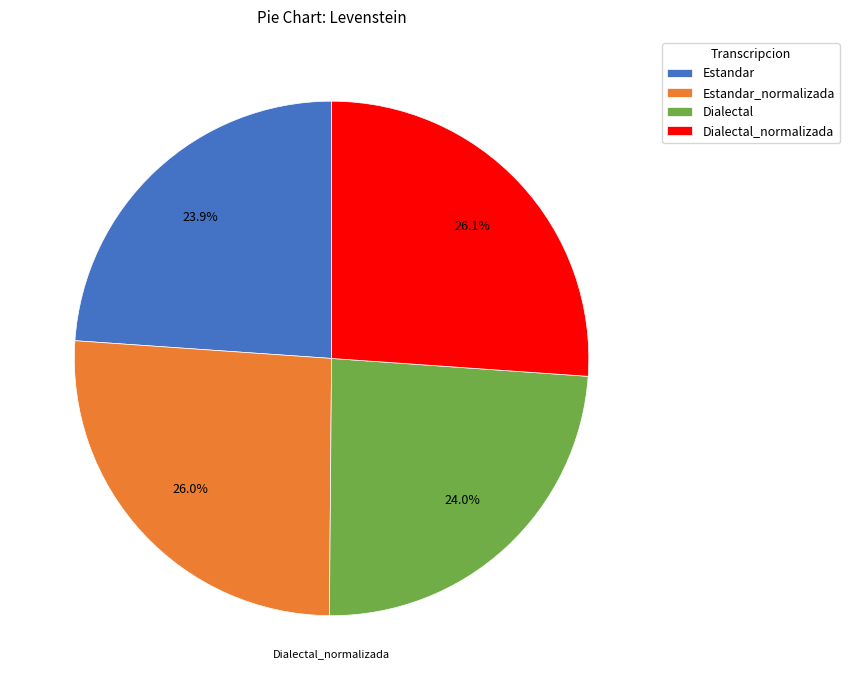

How many segments does this pie chart have?

4